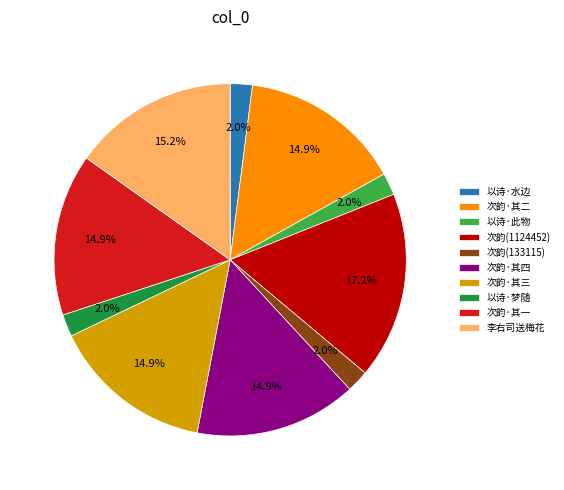

What is the largest slice in the pie chart?

次韵(1124452)